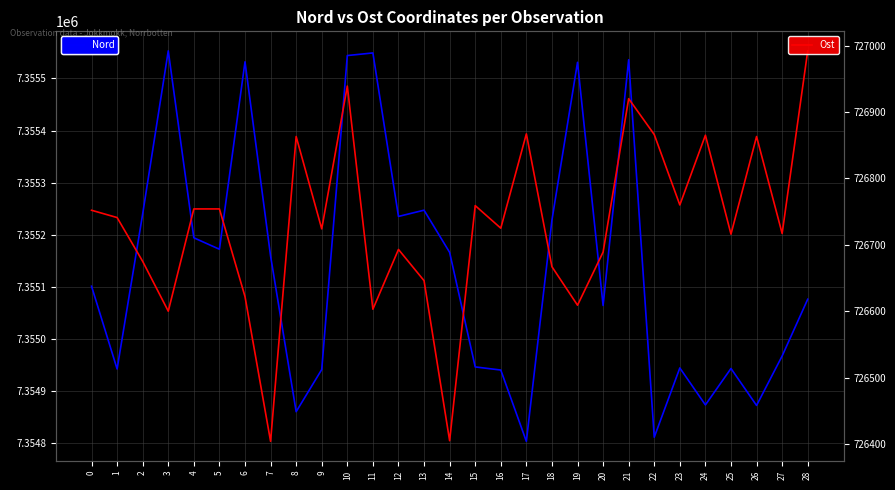

What is the minimum value for Ost?

726404